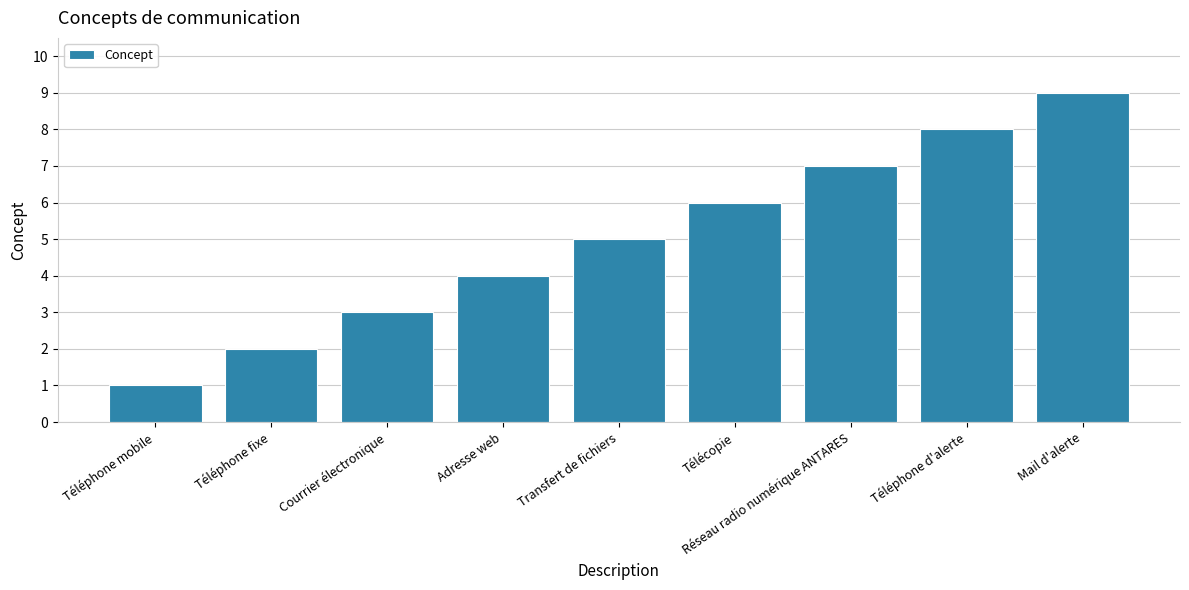

Reading left to right, list all the values displayed in this chart.

1	2	3	4	5	6	7	8	9